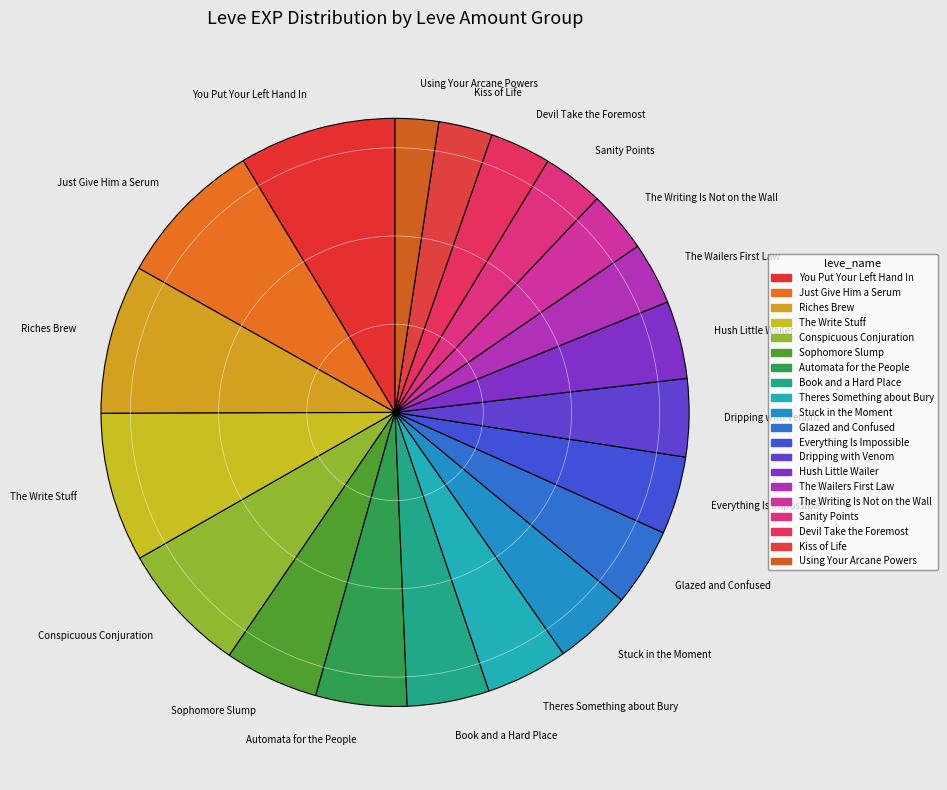

How many slices are in this pie chart?

20